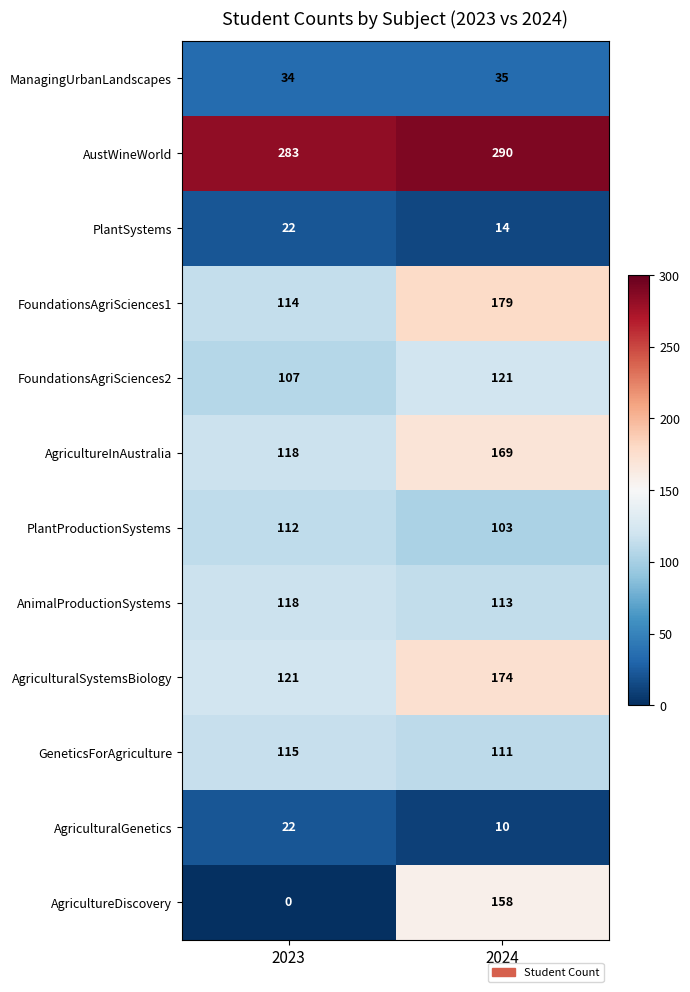

At which category is the sum across all series the highest?

2024